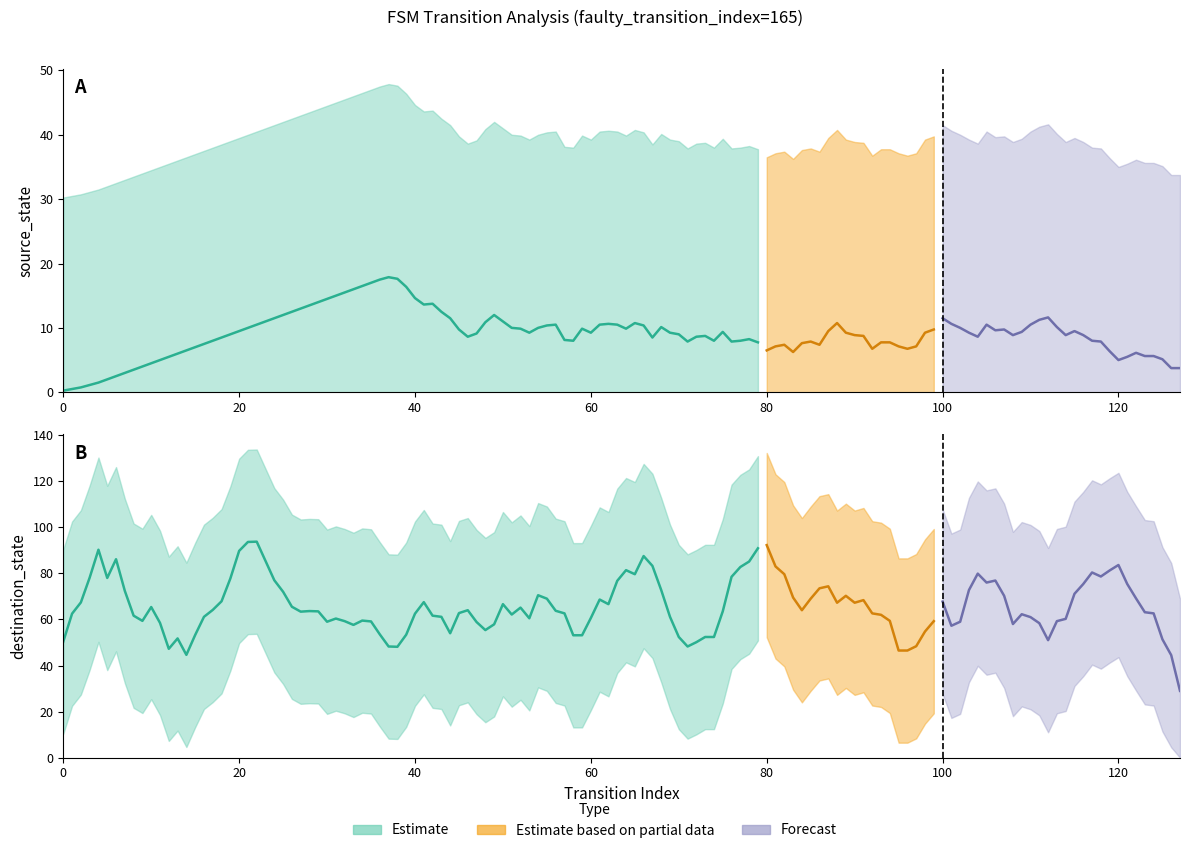

Which series has the largest total across all categories?

destination_state